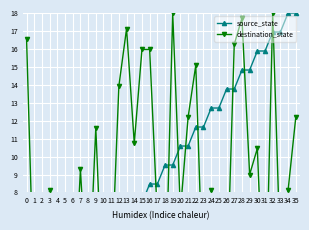

True or false: destination_state has more than 0 interior local peaks.

True